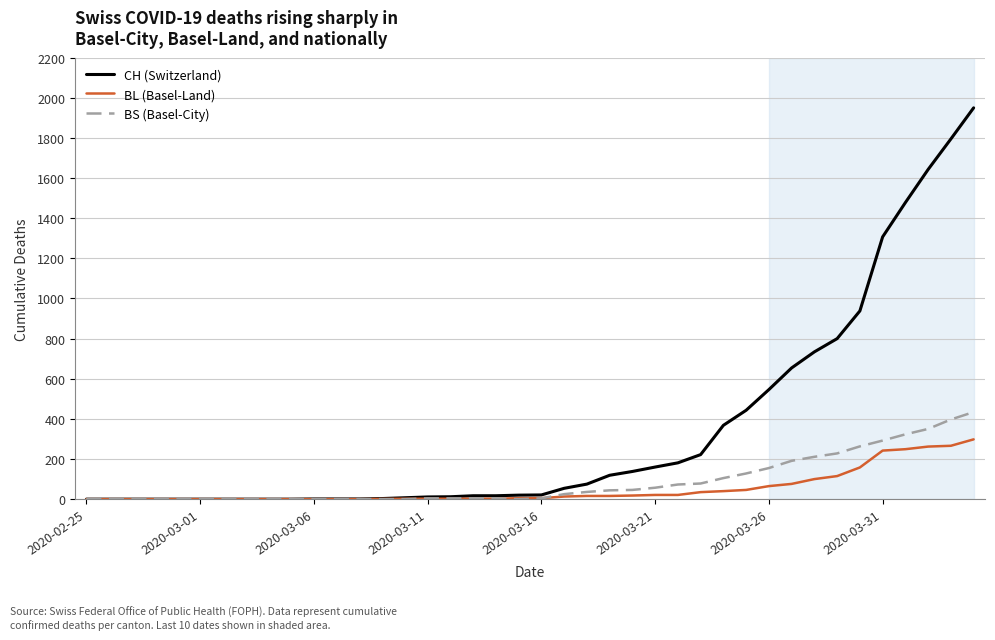

What is the greatest value displayed?

1950